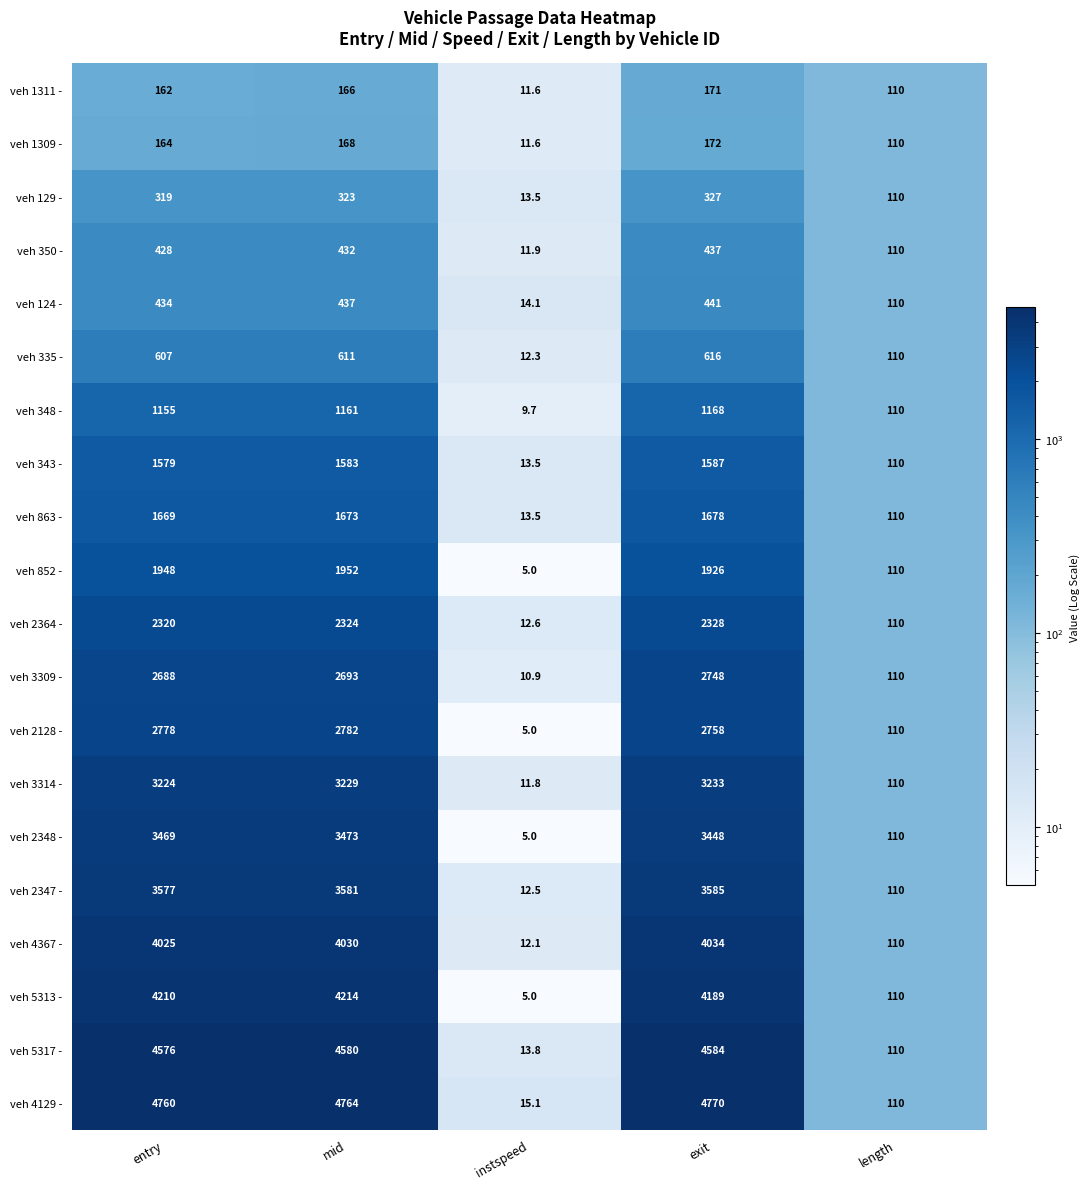

What is the average value of the veh 2348 - series?

2101.0